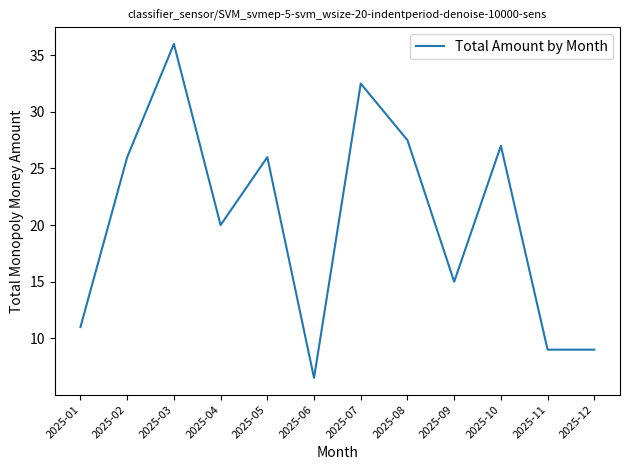

How many values are below 26?

6